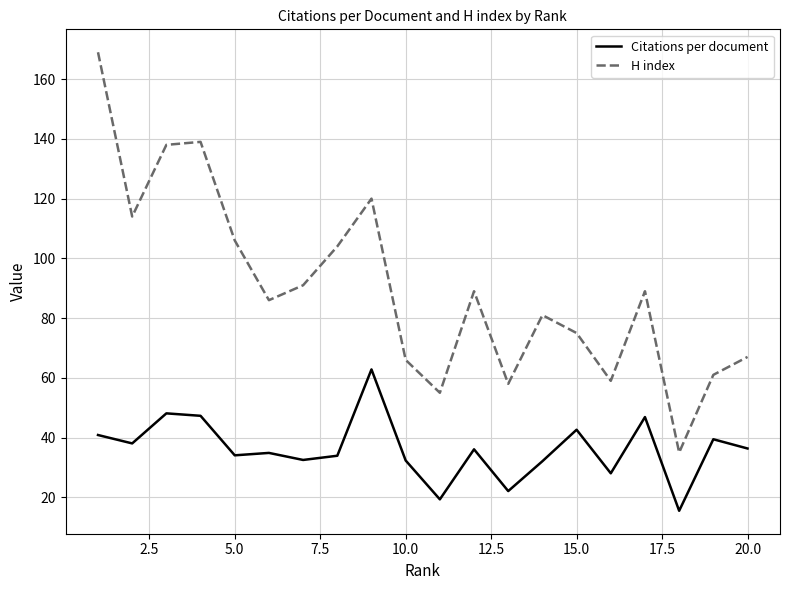

True or false: H index and Citations per document cross at least once.

False